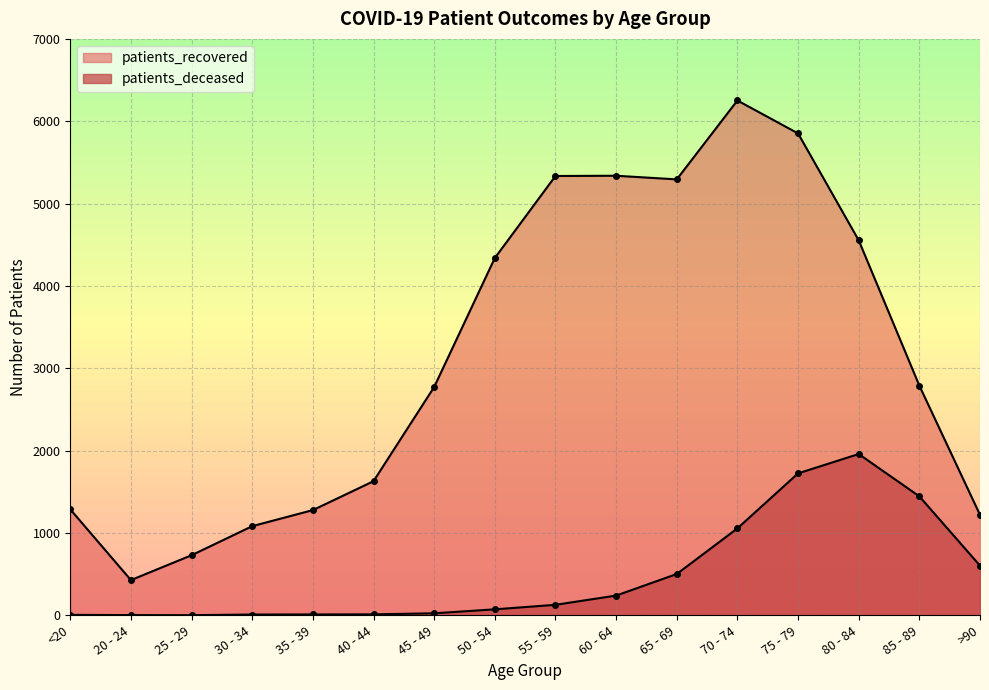

What is the difference between the maximum and second lowest values in the patients_recovered series?

5522